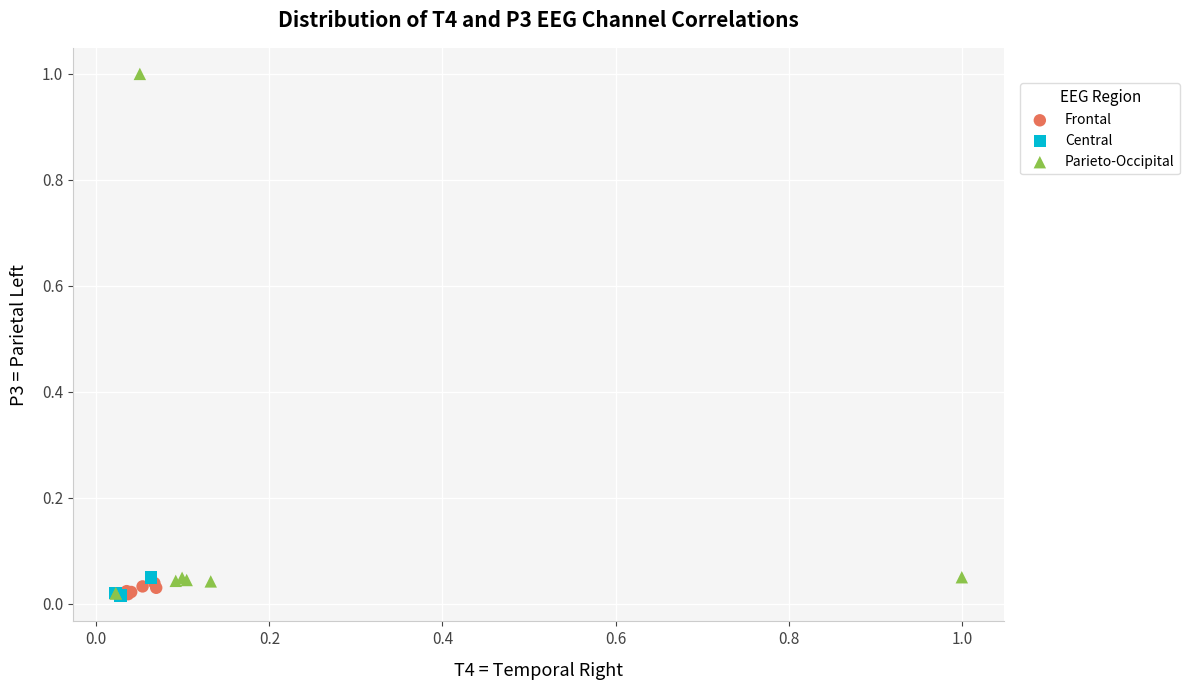

Which series contains the highest Y value?

Parieto-Occipital